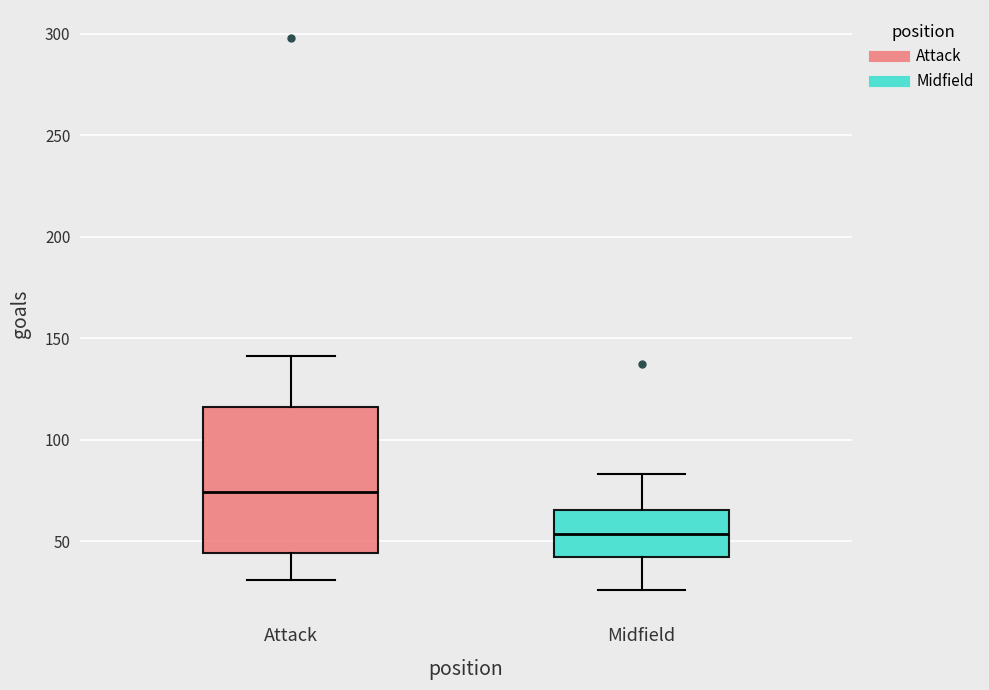

Which box is the tallest, from its lower edge to its upper edge?

Attack